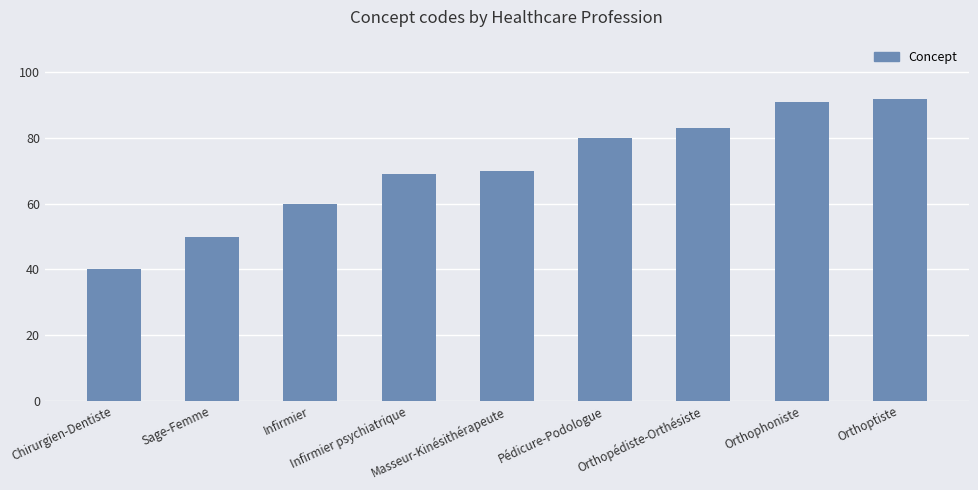

How many values are below 70?

4